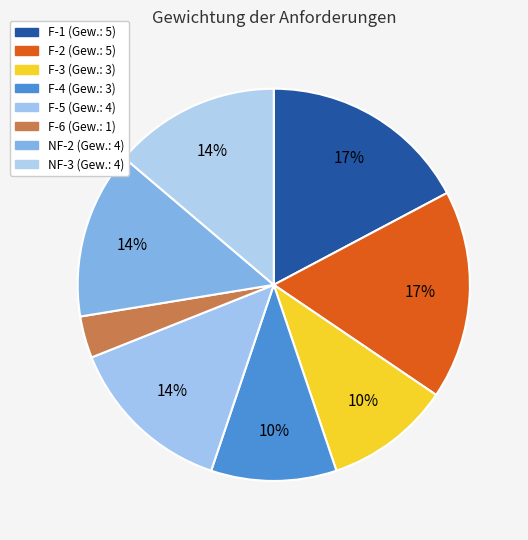

To the nearest percent, what is the difference between the F-6 and NF-3 slice percentages?

10%